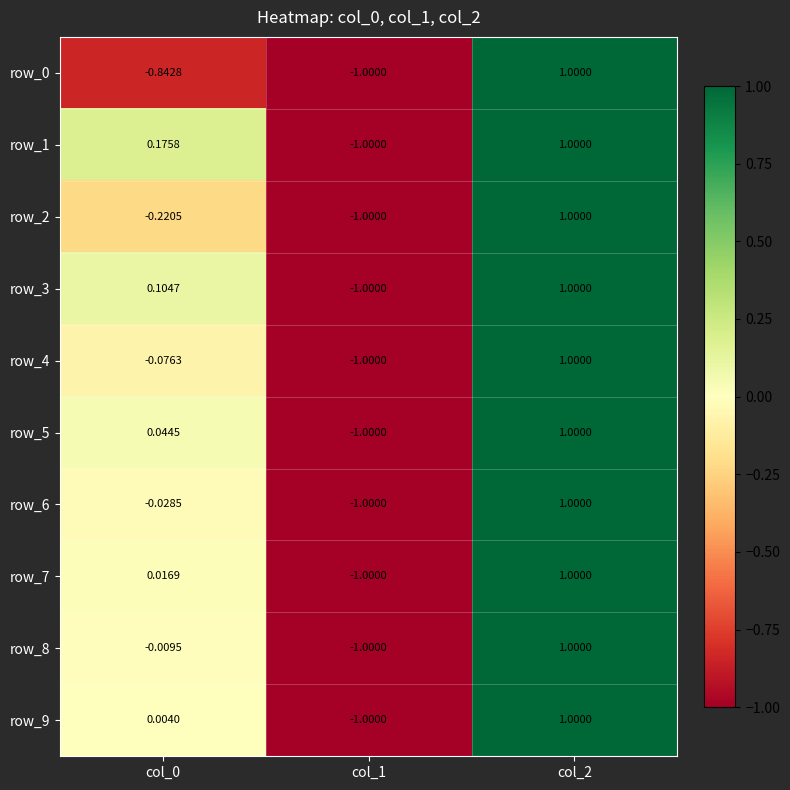

At which category is the sum across all series the highest?

col_2